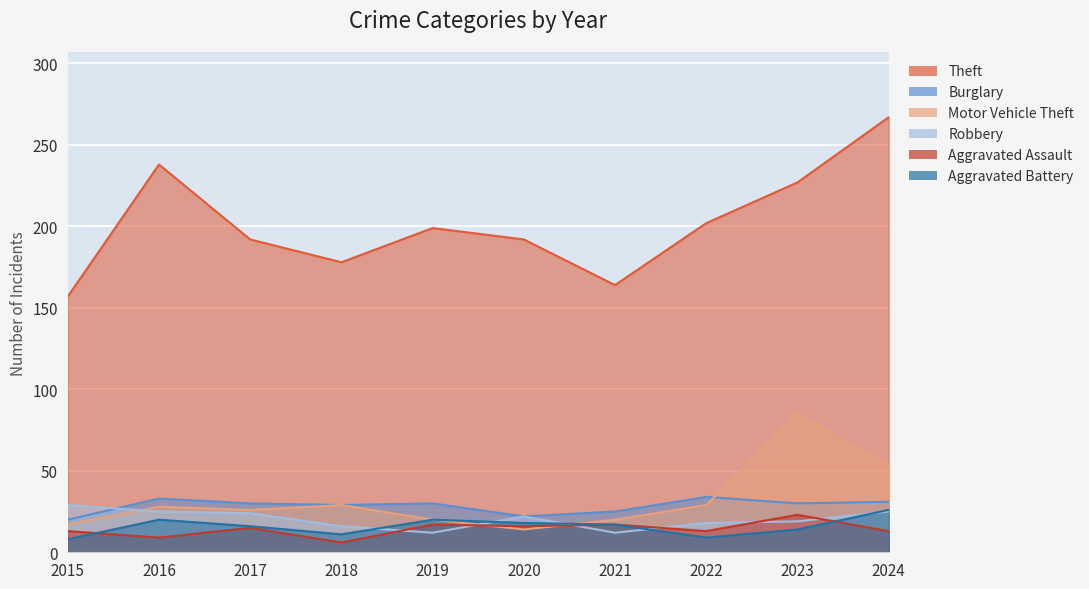

True or false: Burglary has a value of 31 at 2024.

True